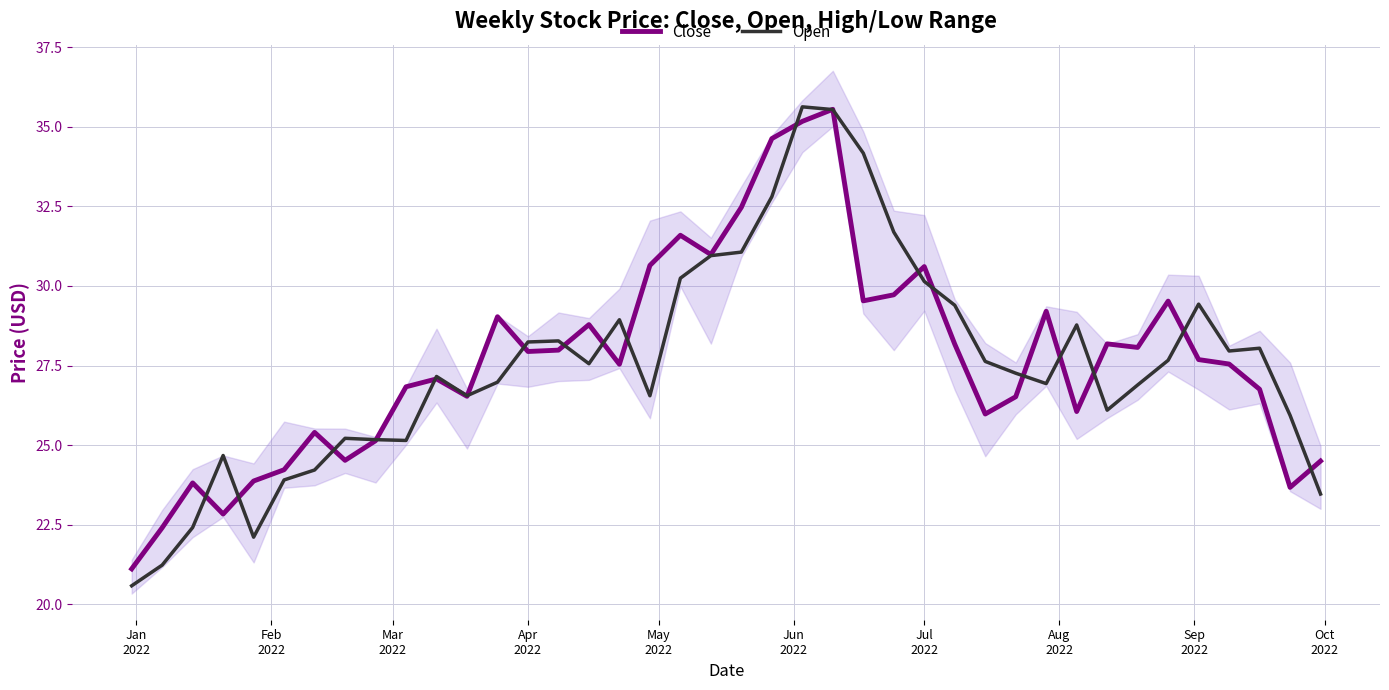

Is the value of Close at 17 greater than the value of Open at 37?

Yes